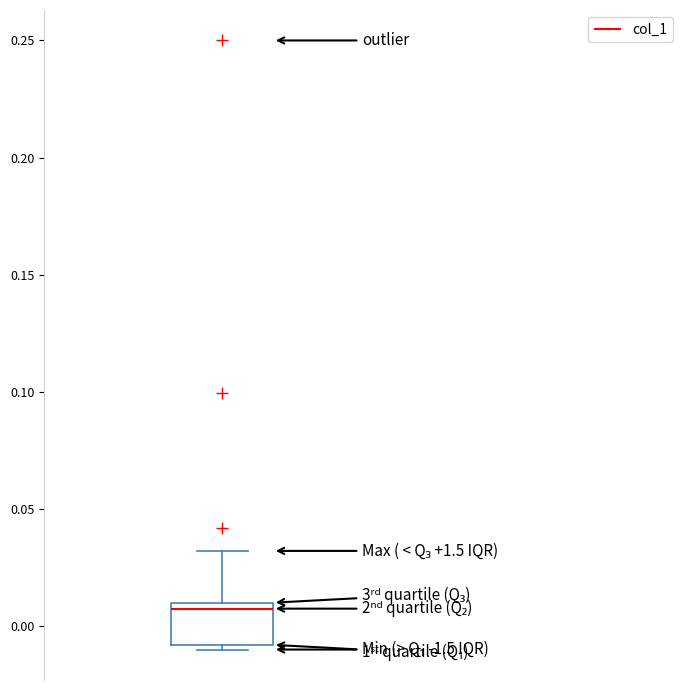

Where is the lower edge of the box on the y-axis? The values are not printed on the chart, so give them approximately, as read against the axis.

-0.010